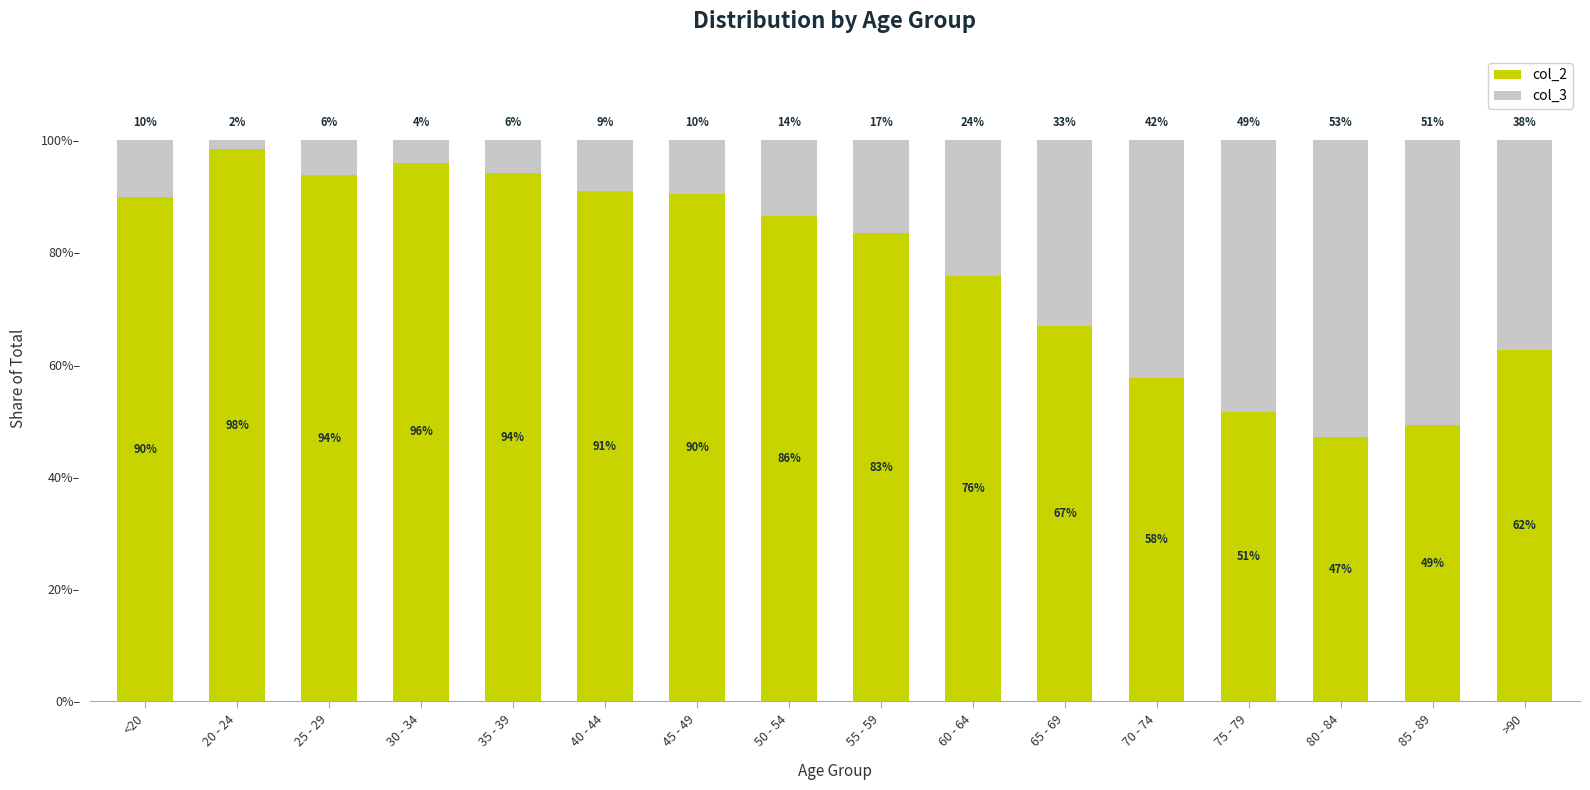

What is the sum of all col_3 values?

3.7